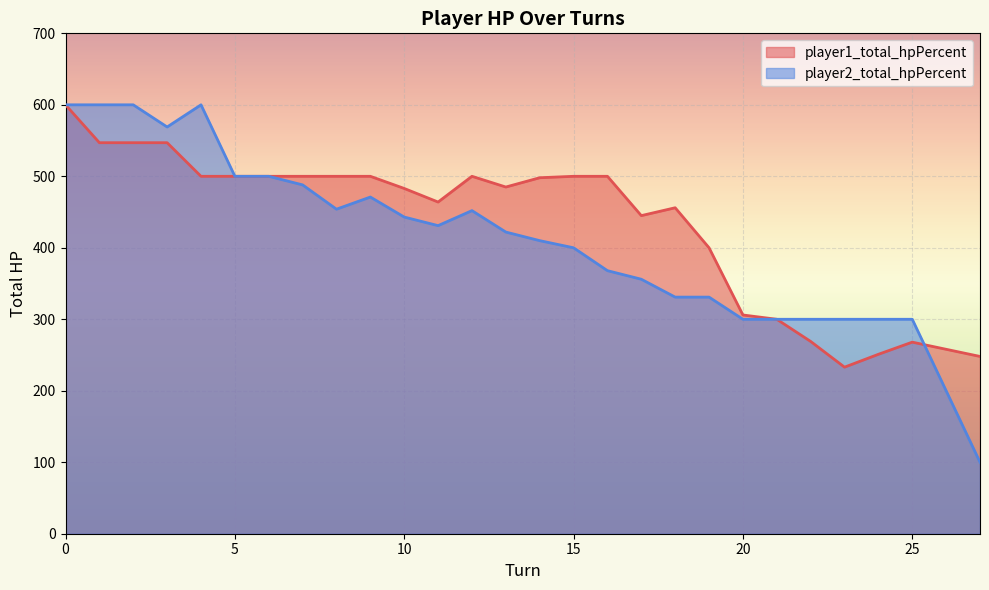

How many values in the player2_total_hpPercent series are below 422?

14